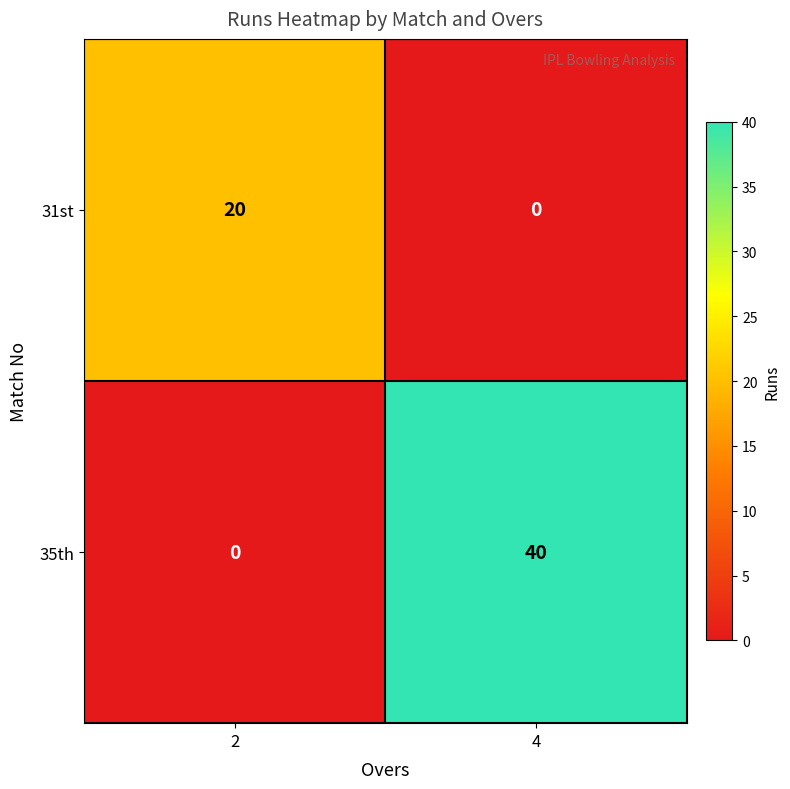

Count the number of data series in this chart.

2